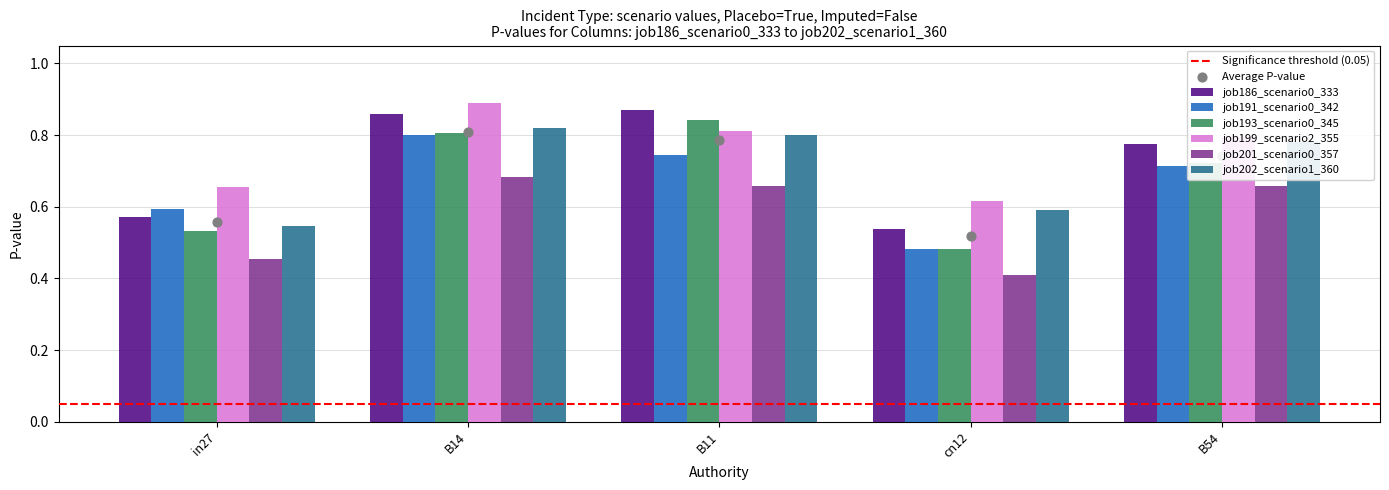

Which series has the largest Y range (max minus min)?

job193_scenario0_345